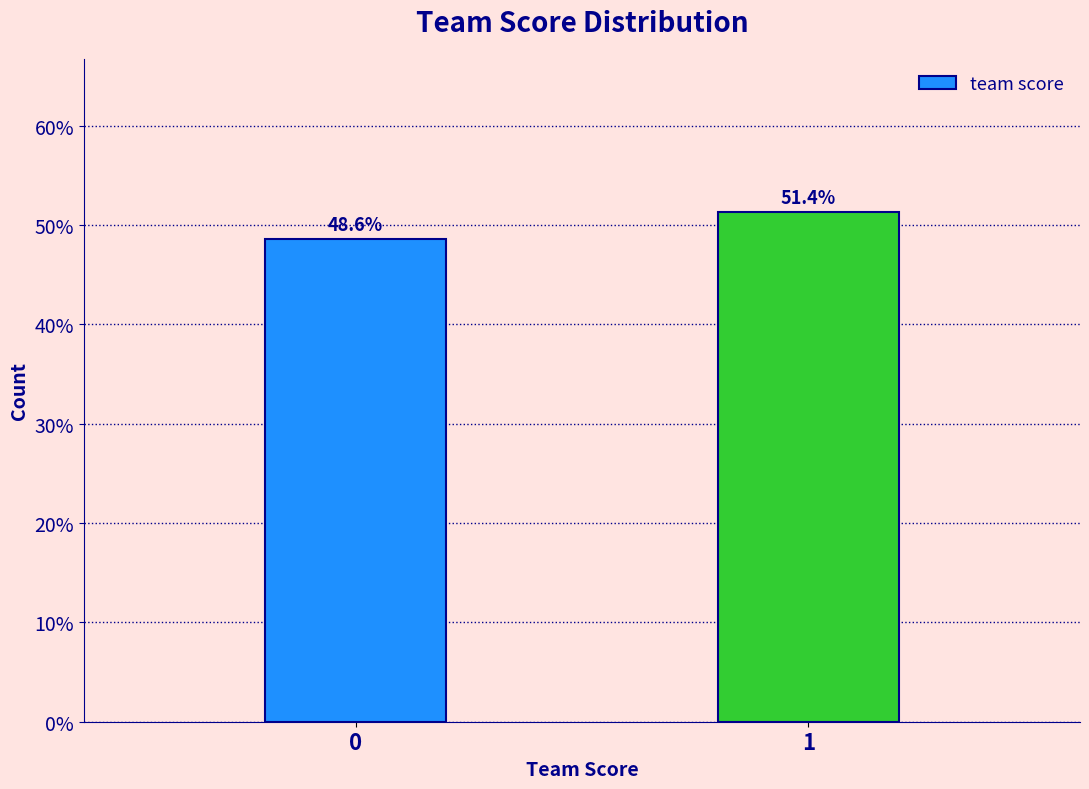

Reading right to left, transcribe all the data shown in this chart.

1=51.4	0=48.6